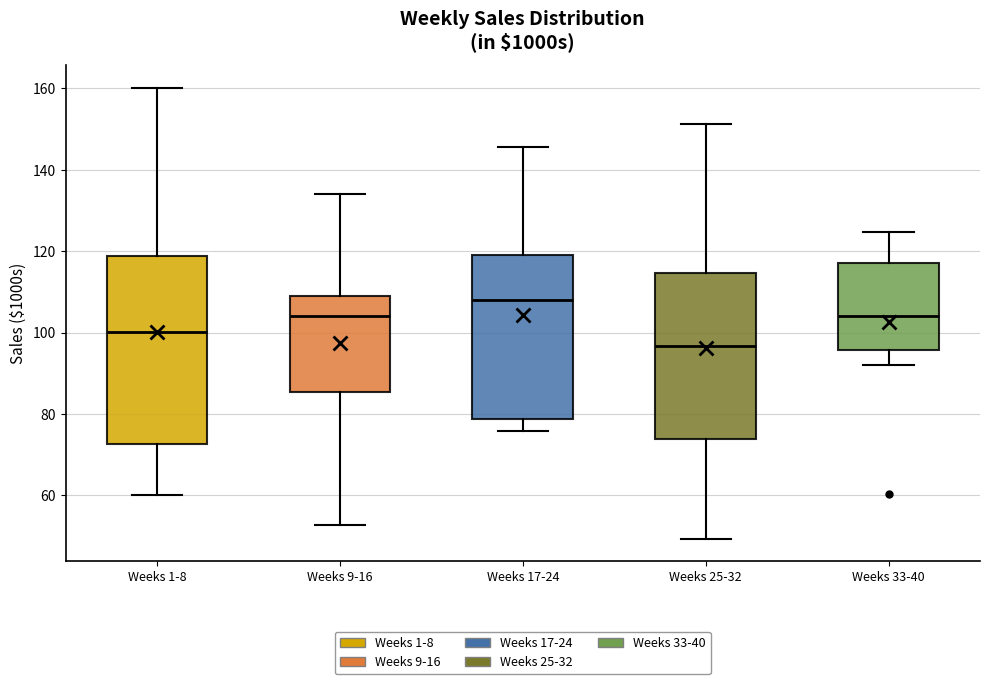

Which box's median line is the highest?

Weeks 17-24